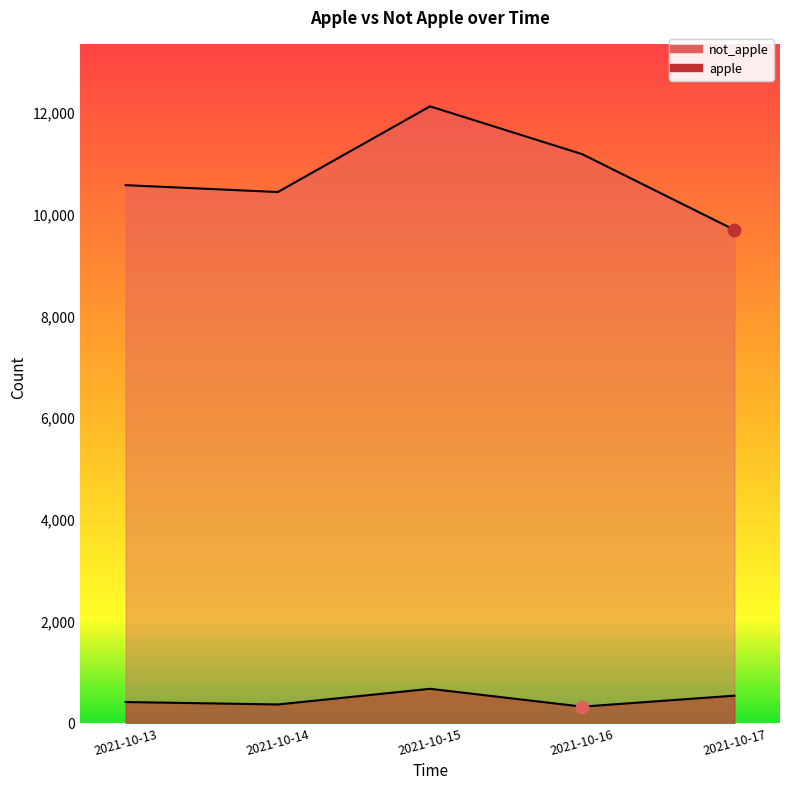

Which series has the largest total across all categories?

not_apple